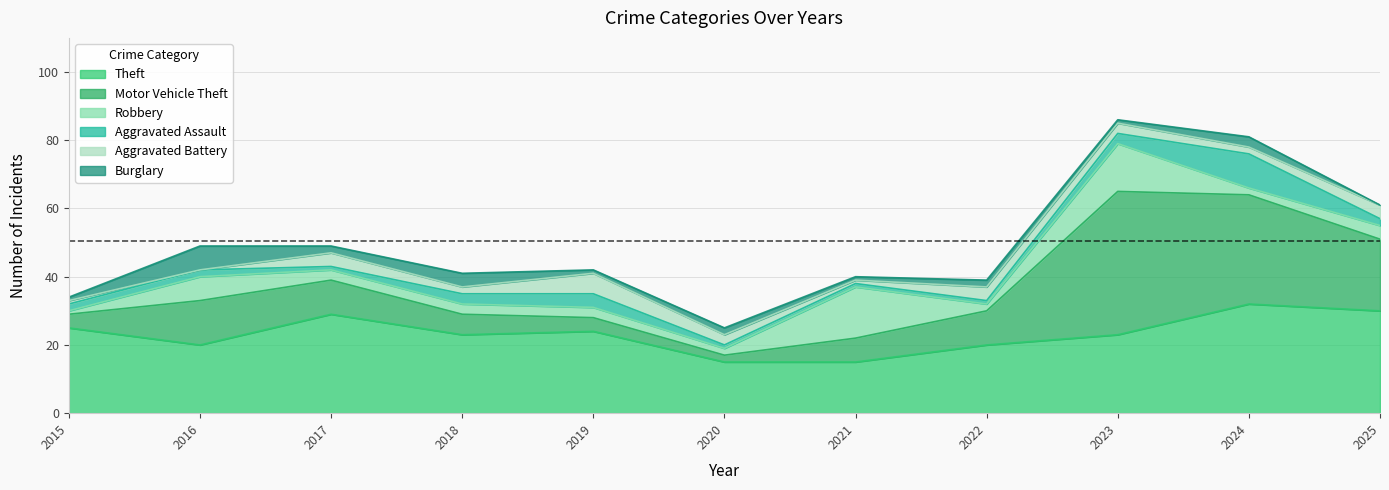

What is the minimum value for Aggravated Assault?

1